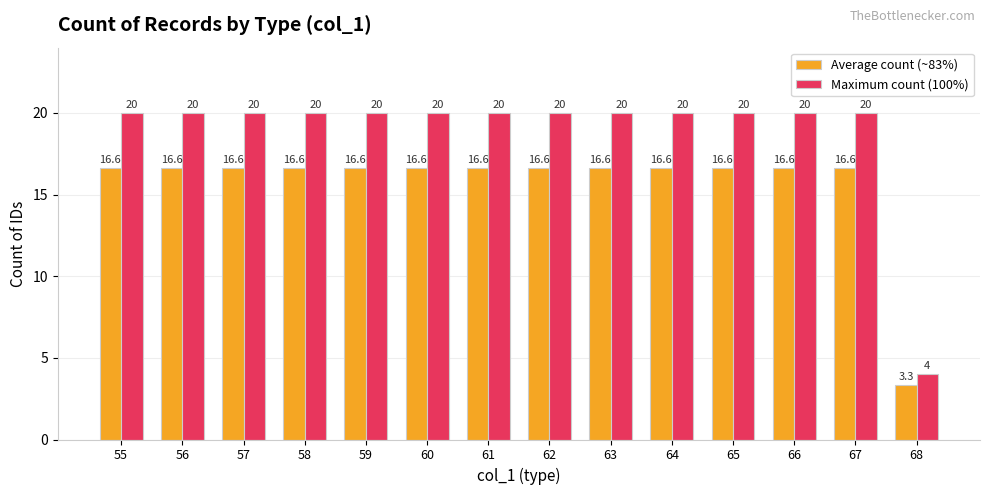

What is the highest value of the Average count (~83%) series?

16.6